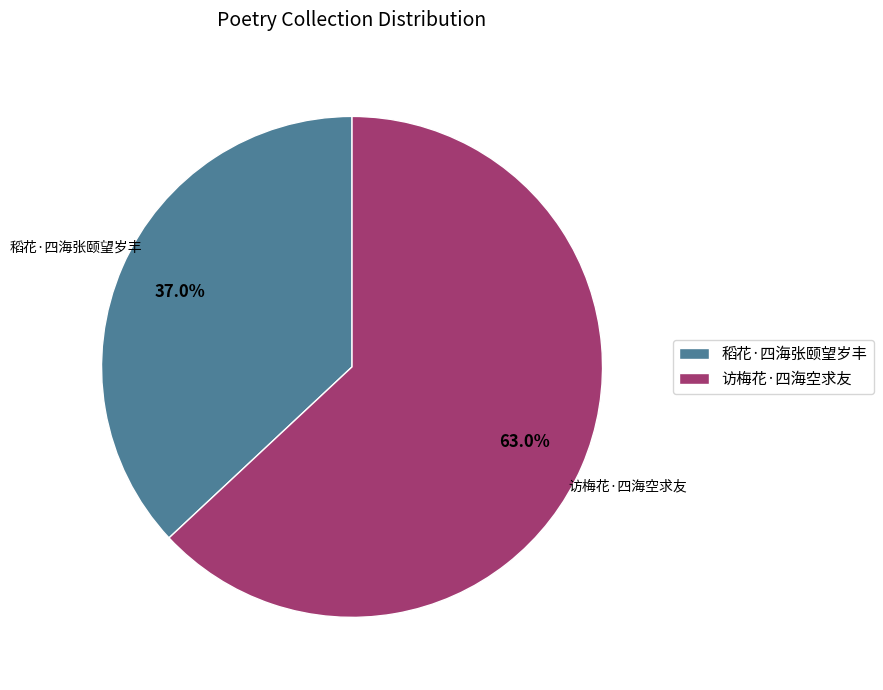

What percentage is the 访梅花·四海空求友 slice, to the nearest percent?

63%